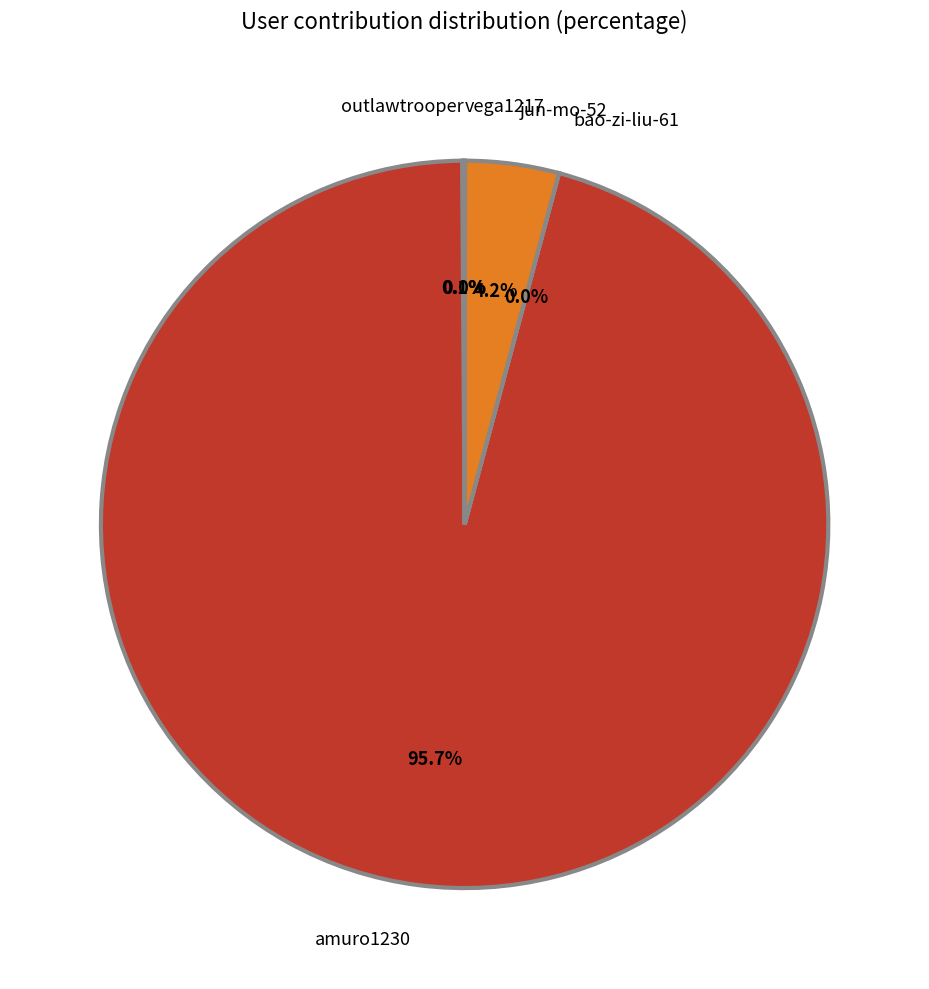

Which slice is the largest?

amuro1230